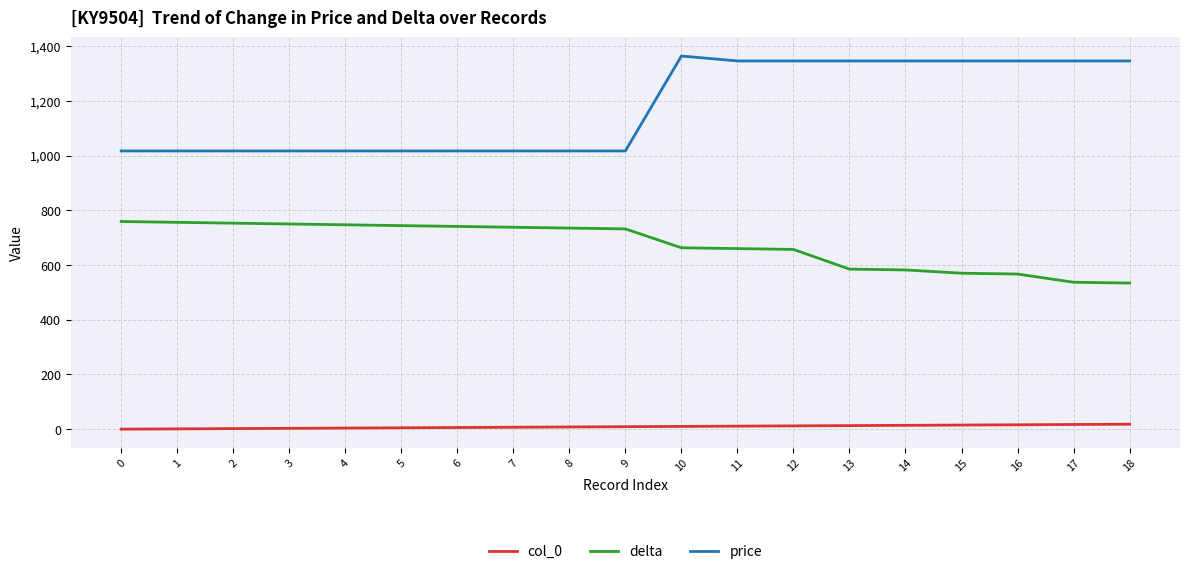

Which series has the largest total across all categories?

price